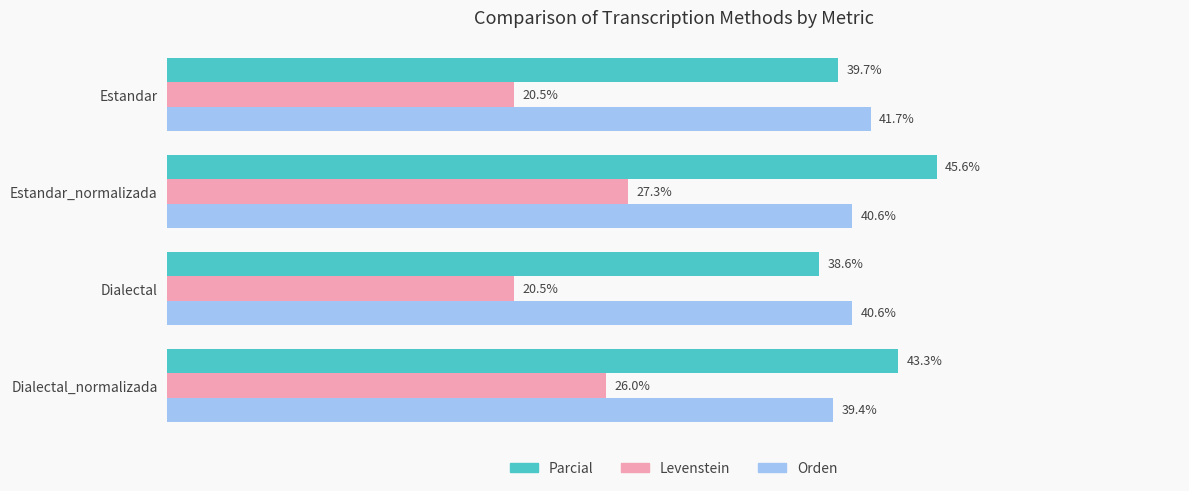

Which series changed the most between Estandar_normalizada and Dialectal_normalizada?

Parcial